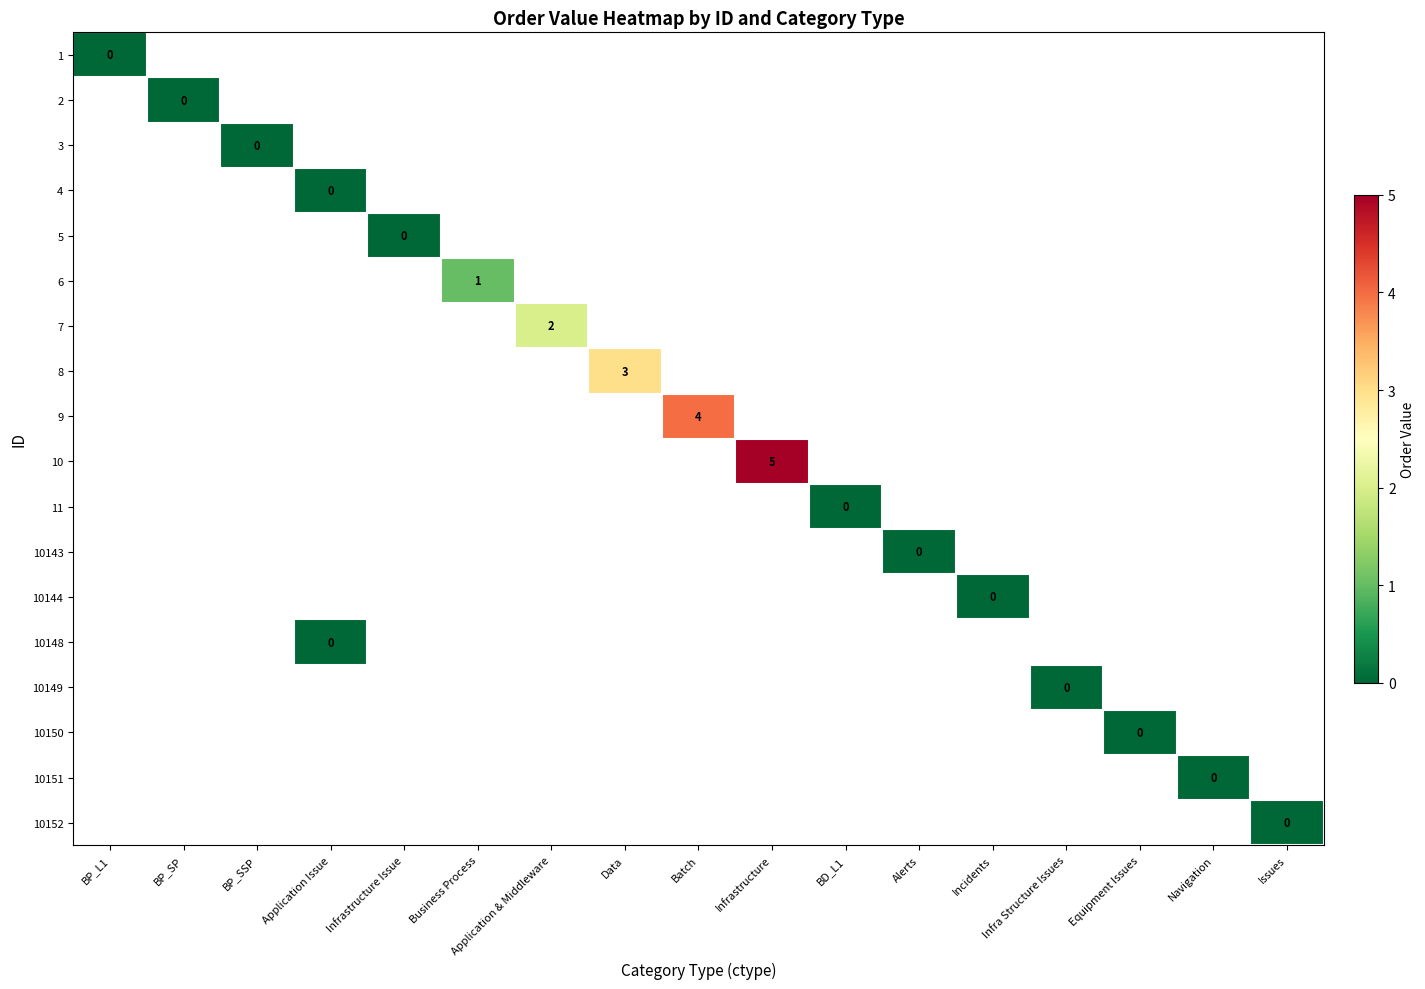

Which label corresponds to the largest value in the chart?

Infrastructure